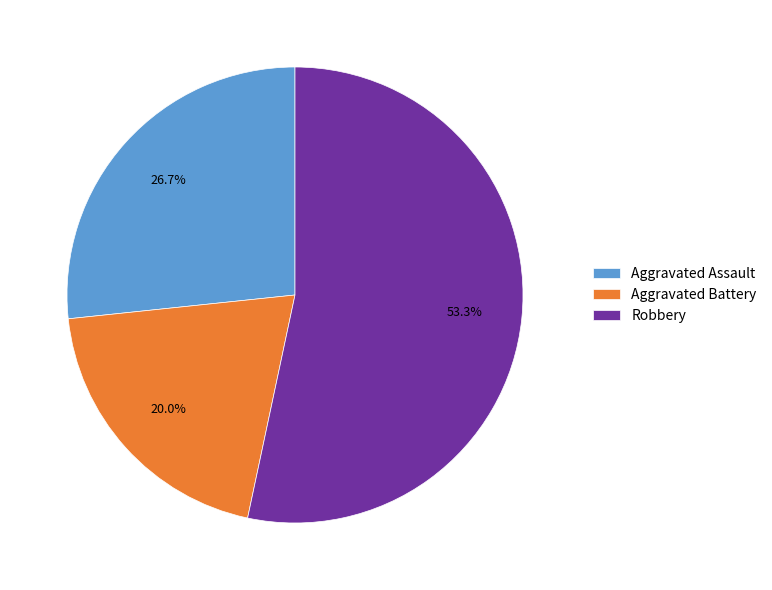

To the nearest percent, what is the average slice percentage?

33%